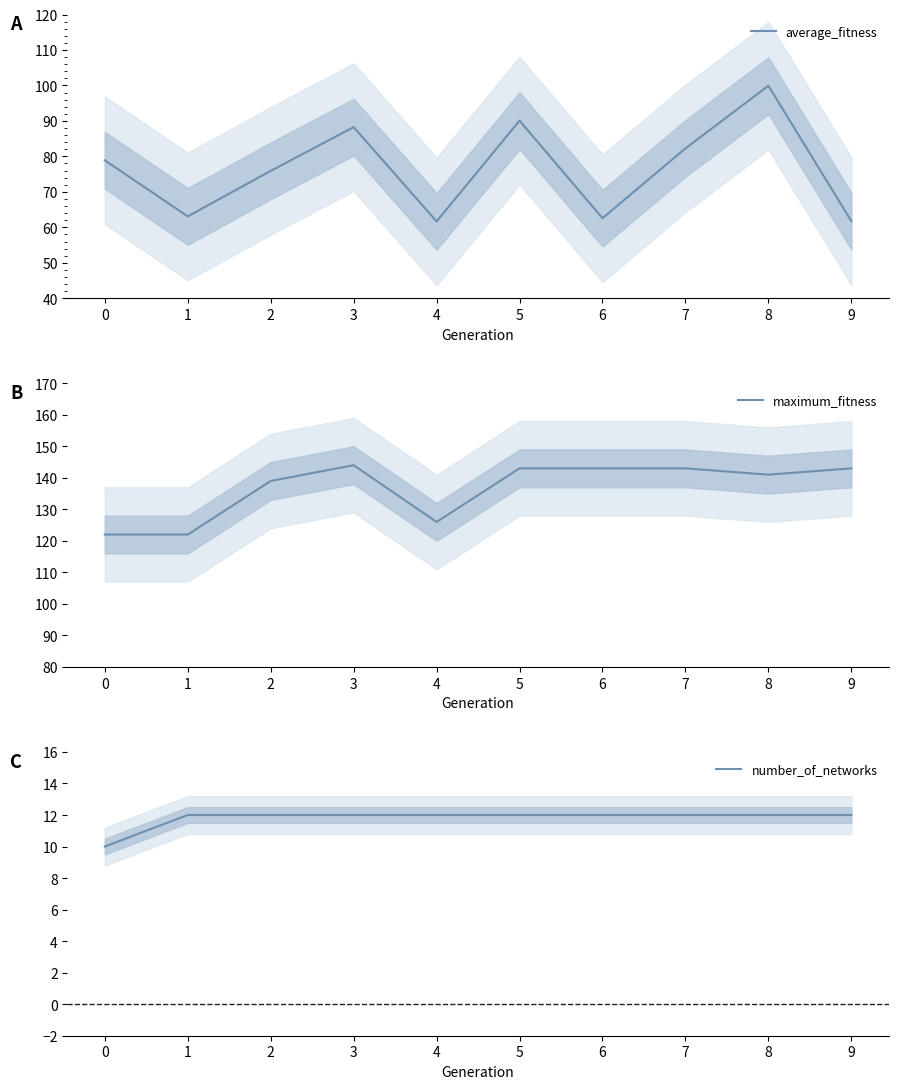

What is the sum of the average_fitness values at 0 and 6?

141.5